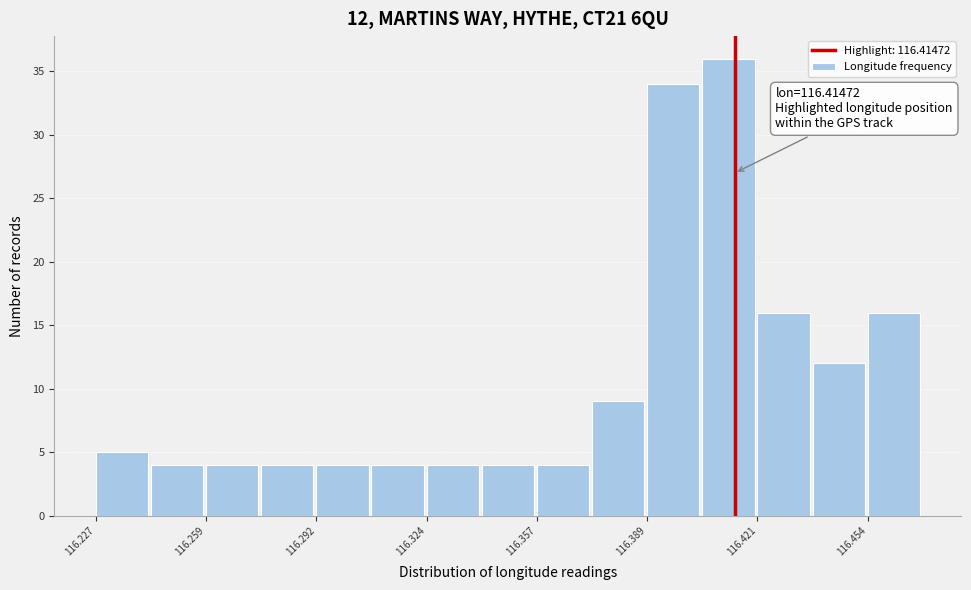

Around what value on the x-axis is the tallest bar? Give the approximate position of its centre, as read against the axis.

116.415